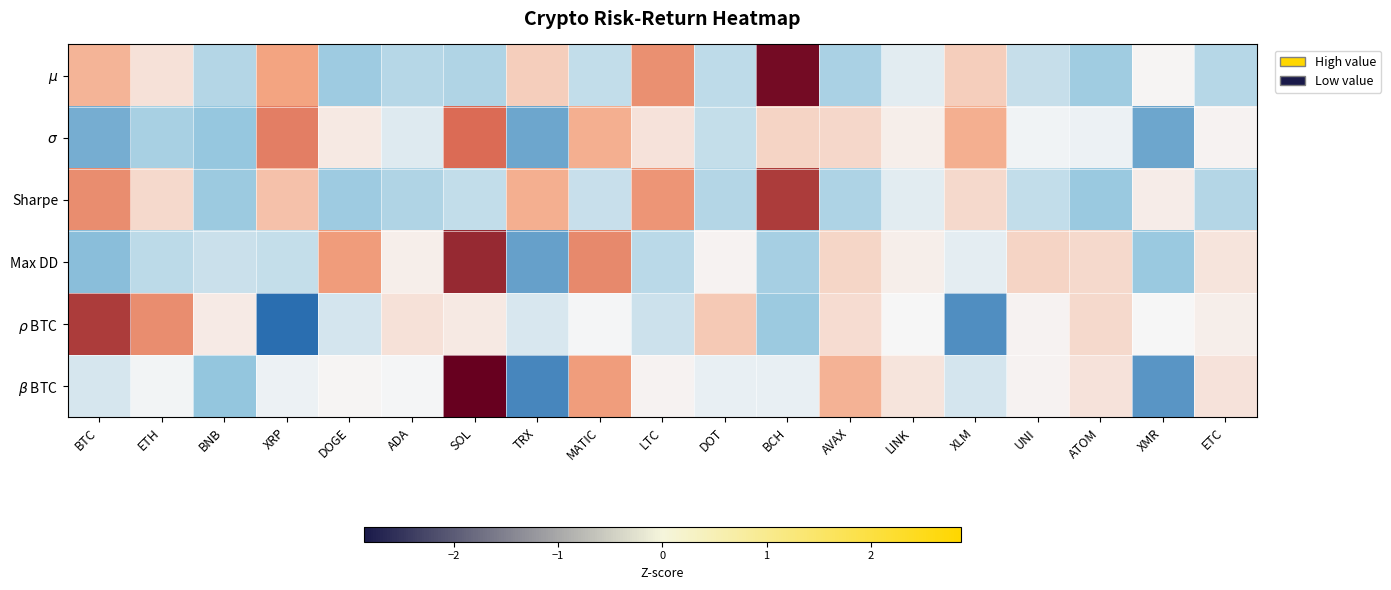

Rank the series at DOT from lowest to highest value.

Sharpe, $\mu$, $\sigma$, $\beta$ BTC, Max DD, $\rho$ BTC